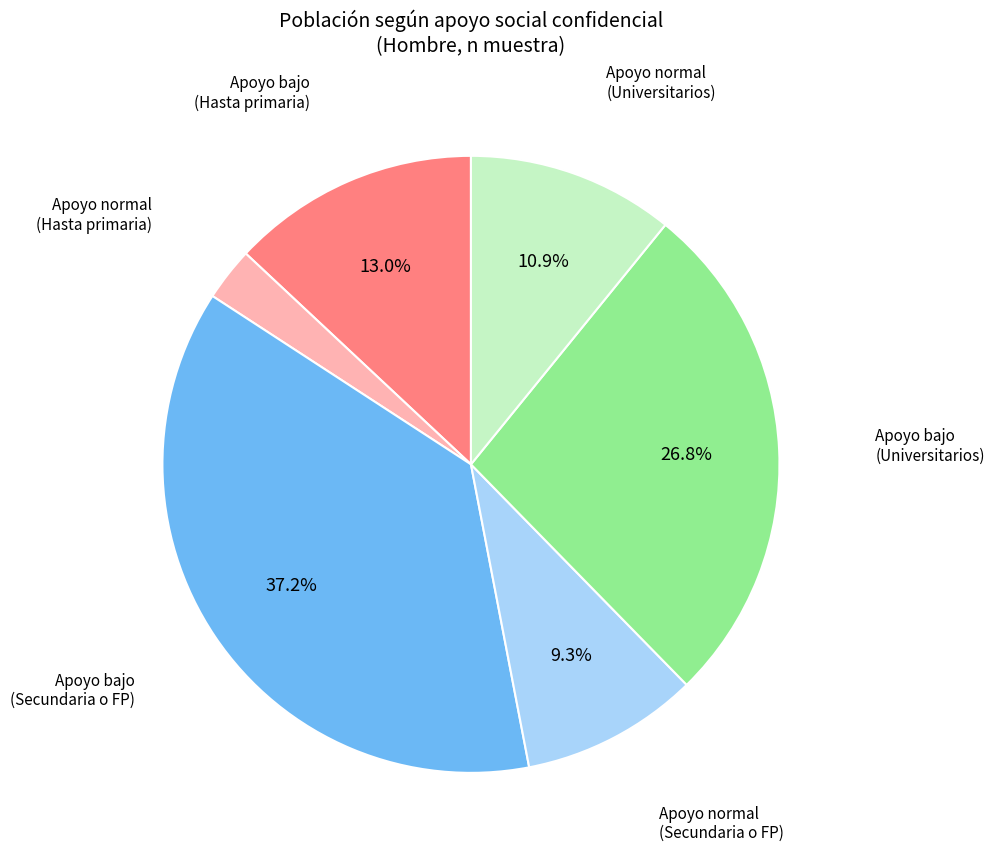

Does any single category account for the majority?

No